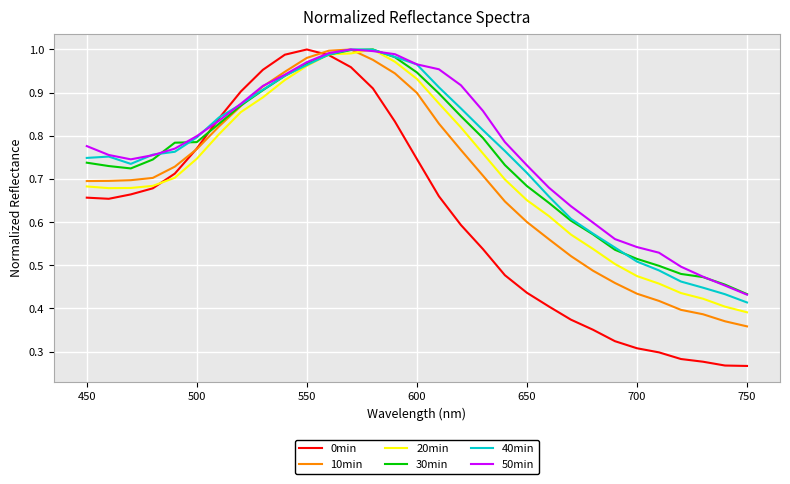

After their last crossing, which series has the higher values: 30min or 40min?

30min